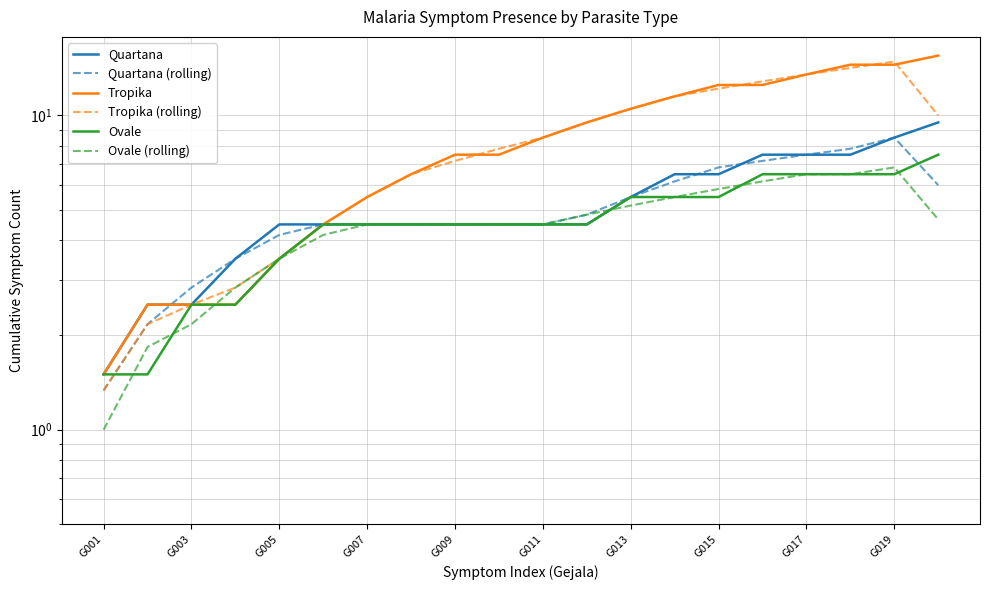

True or false: Tropika has a value of 15.5 at 19.

True